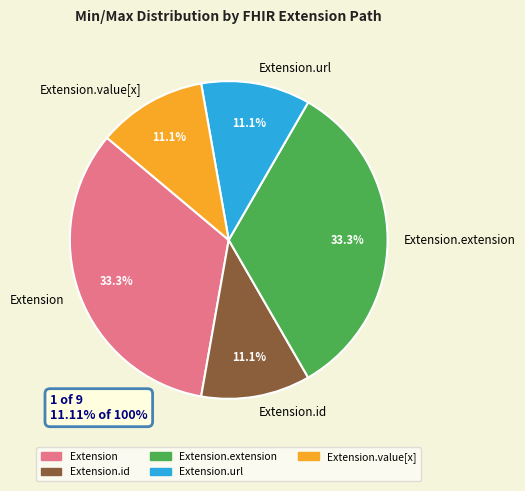

To the nearest percent, what percentage of the pie is Extension.url?

11%